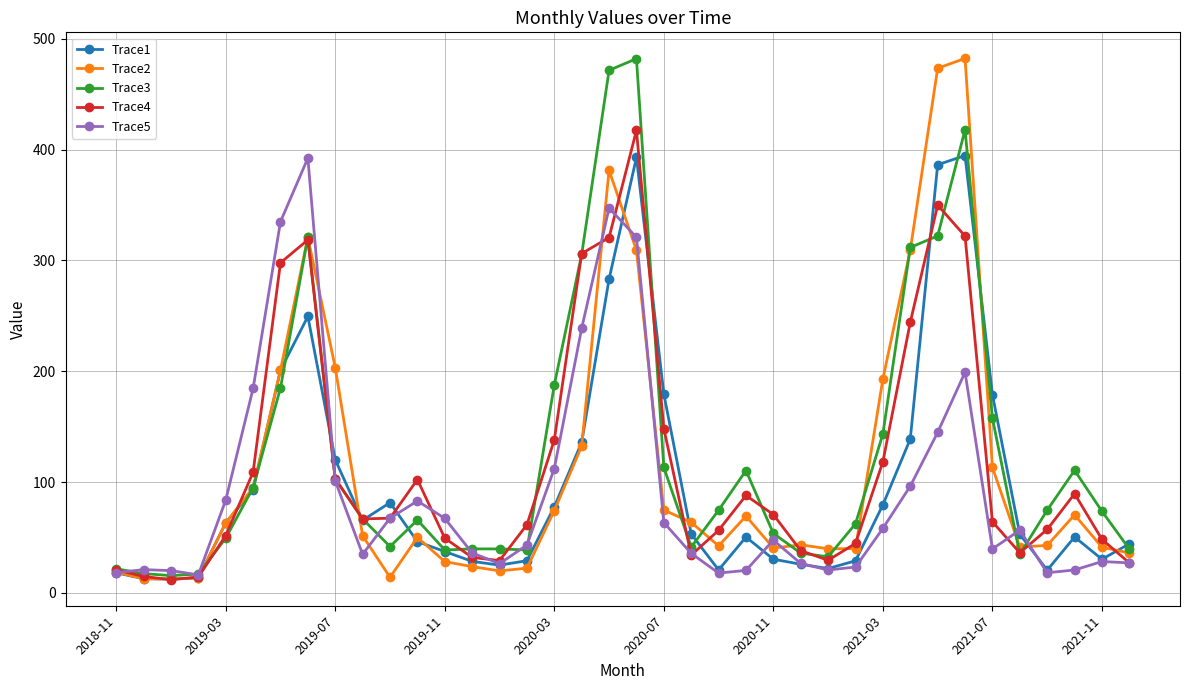

How many lines are shown in the chart?

5